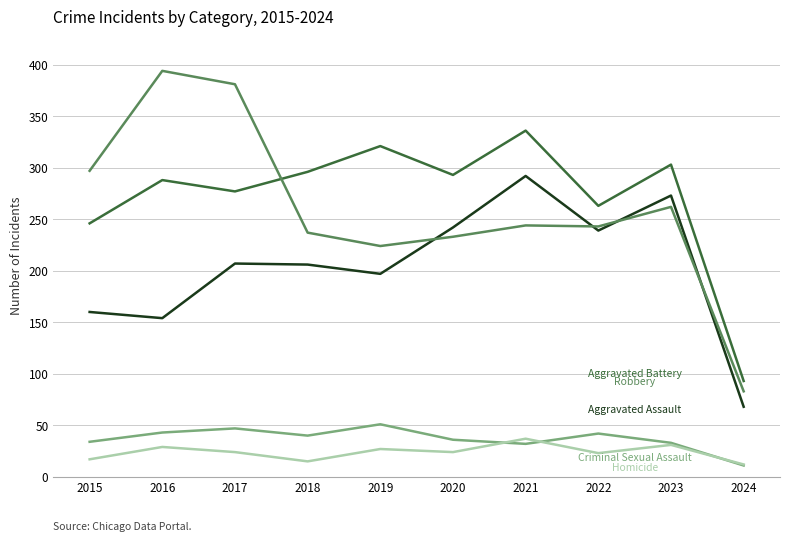

What is the total value across all series at 2017?

936